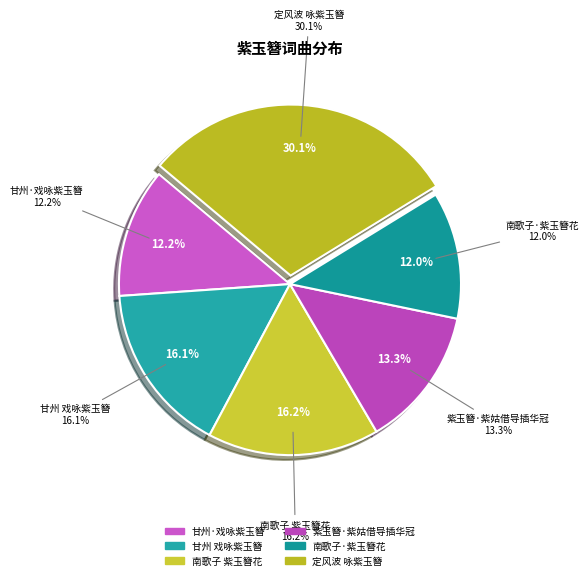

Count the number of slices in the pie.

6